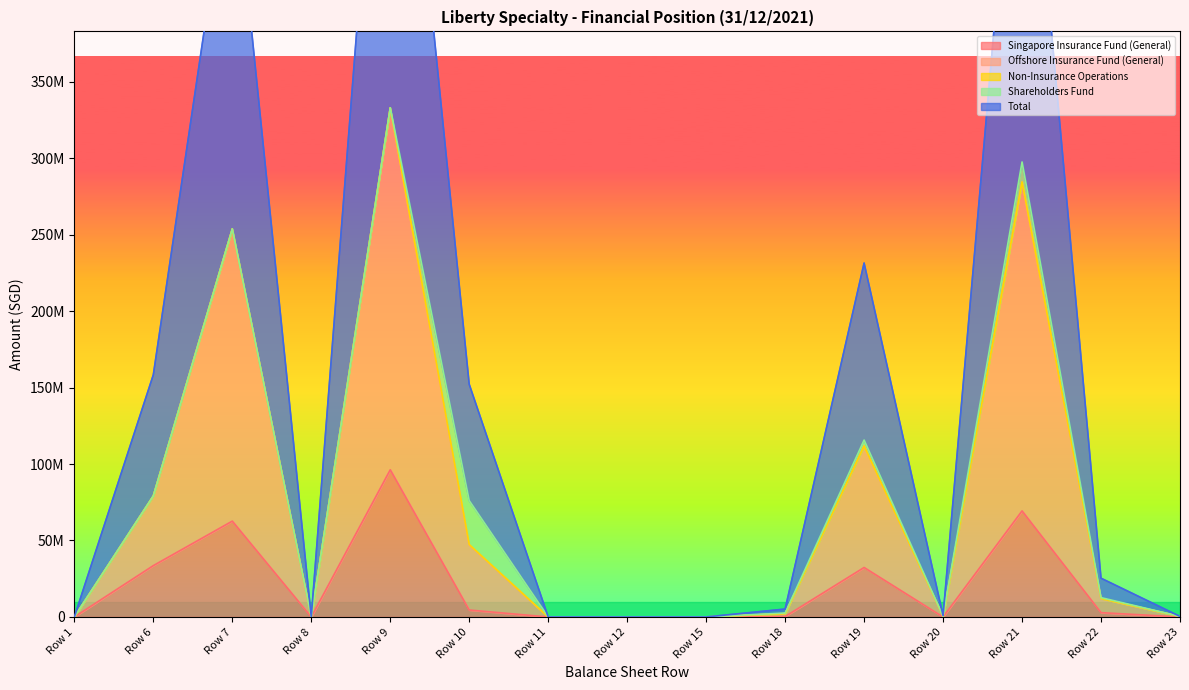

List the labels in order of Singapore Insurance Fund (General) value, largest first.

Row 9, Row 21, Row 7, Row 6, Row 19, Row 10, Row 22, Row 18, Row 1, Row 8, Row 11, Row 12, Row 15, Row 20, Row 23